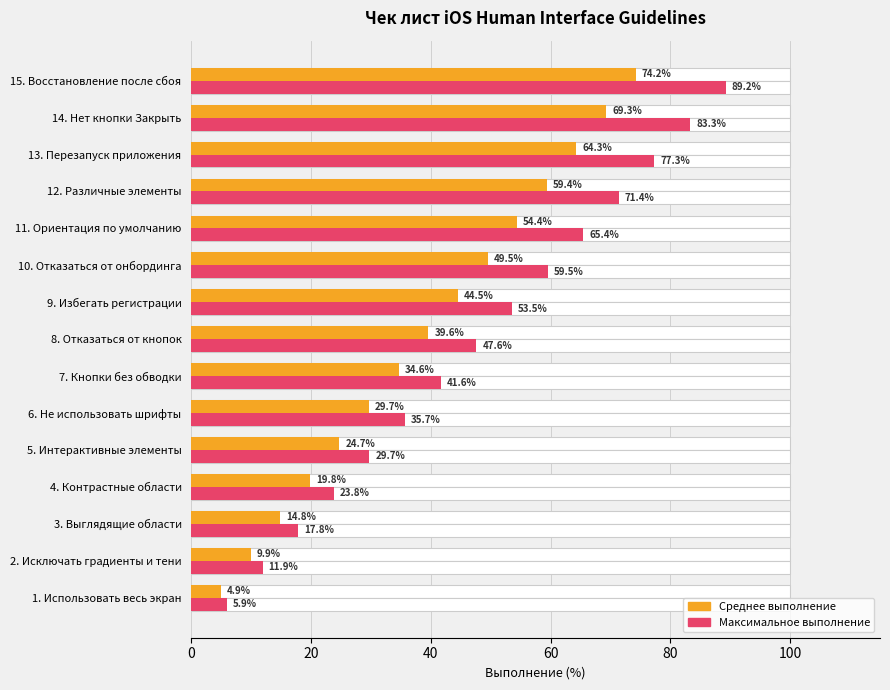

List the series in order of their overall mean, lowest first.

Среднее выполнение, Максимальное выполнение